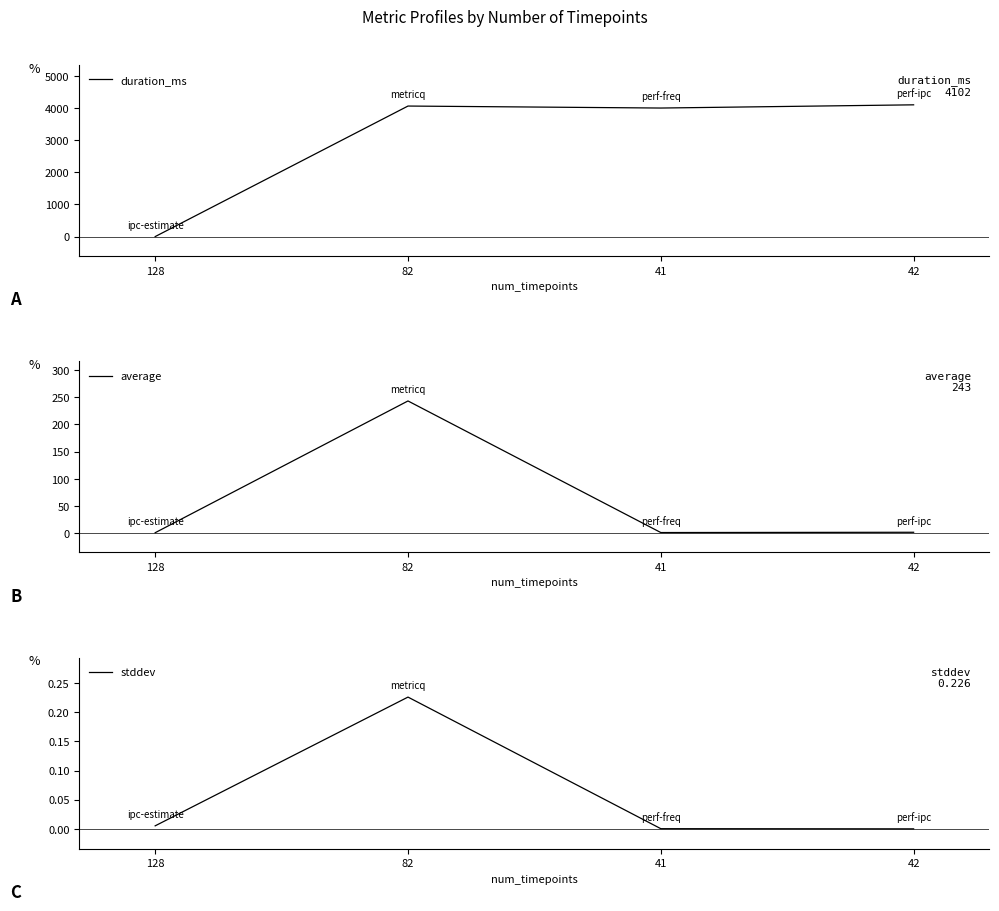

How many lines are shown in the chart?

3